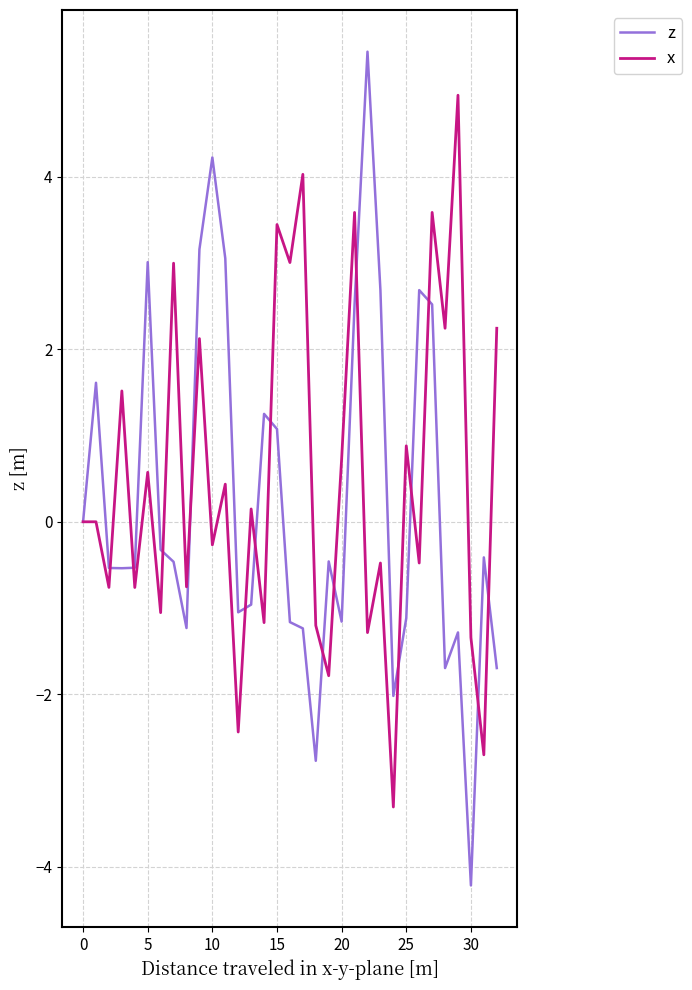

Does the chart display data point markers on the line(s)?

No